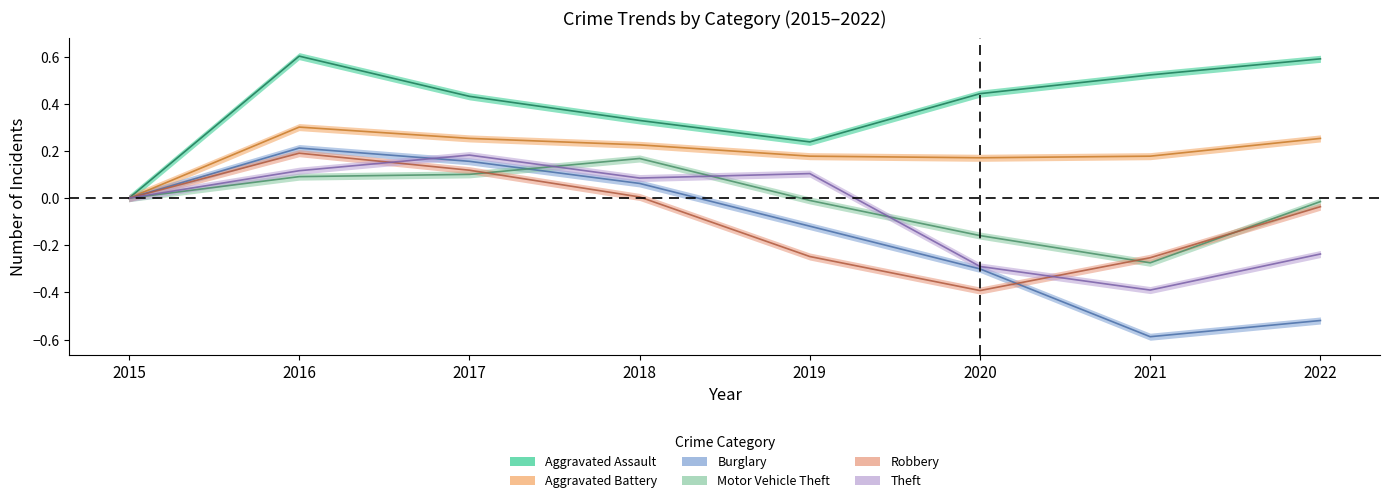

At which category does Aggravated Battery reach its first local valley?

2020